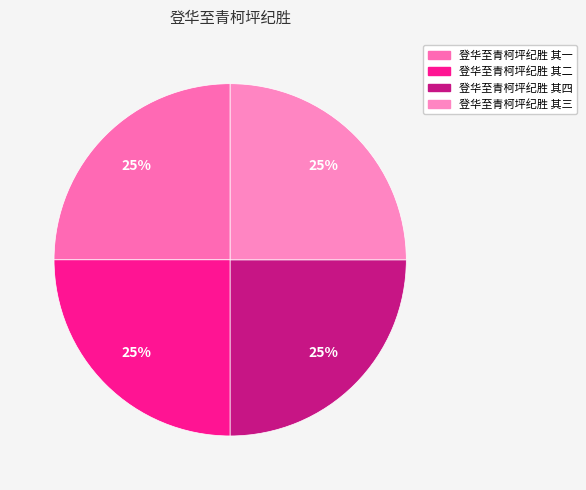

Count the number of slices in the pie.

4